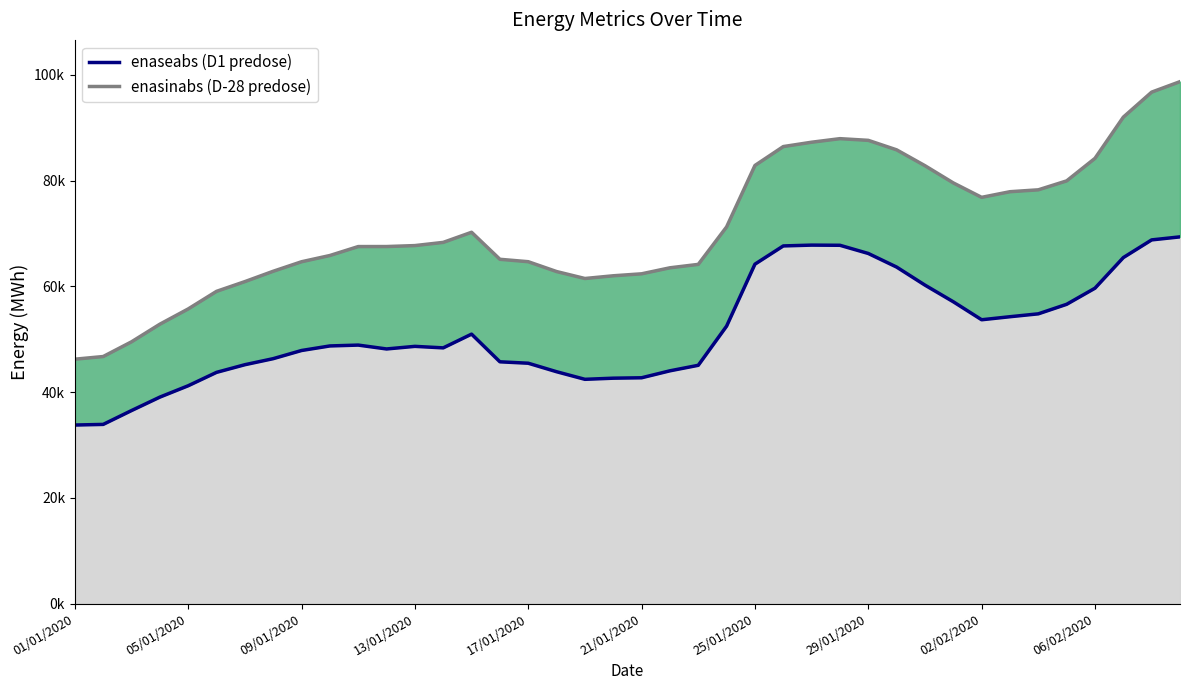

Which series has the widest spread of values?

enasinabs line